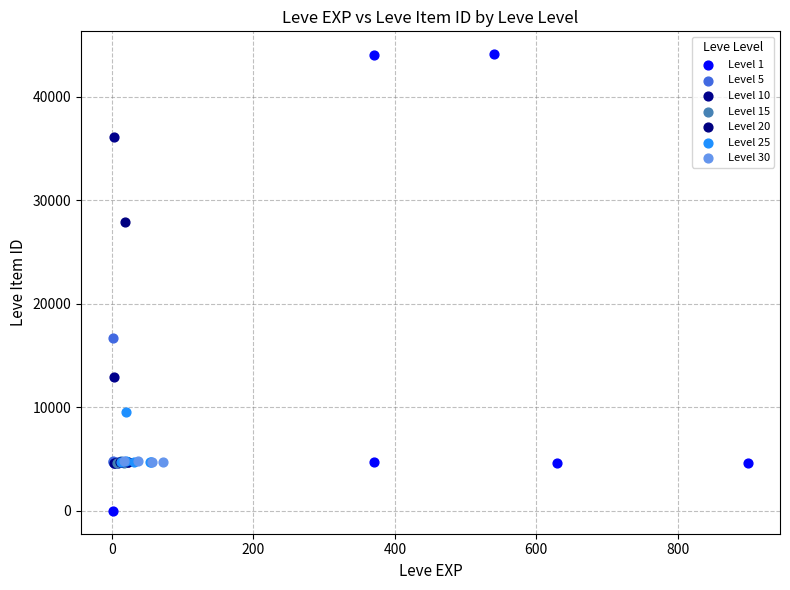

Which series has the widest spread of Y values?

Level 1